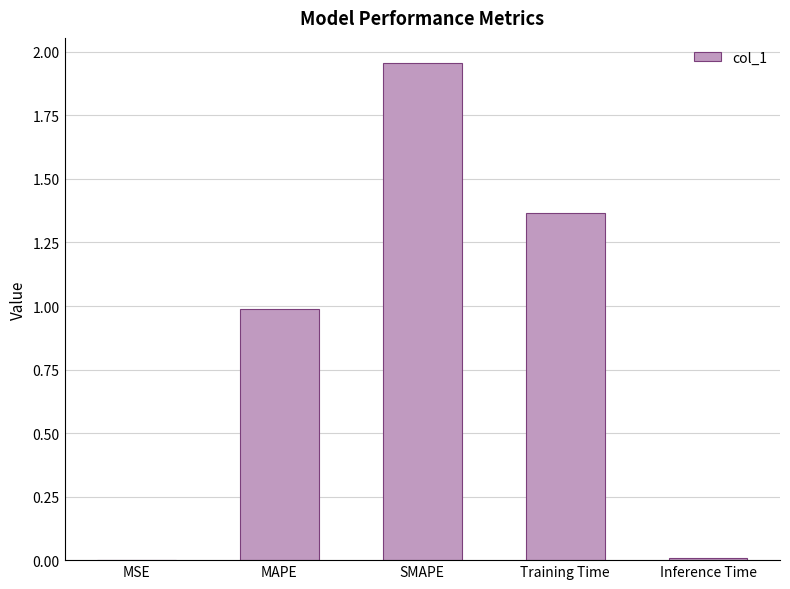

What is the approximate value at MAPE?

1.0